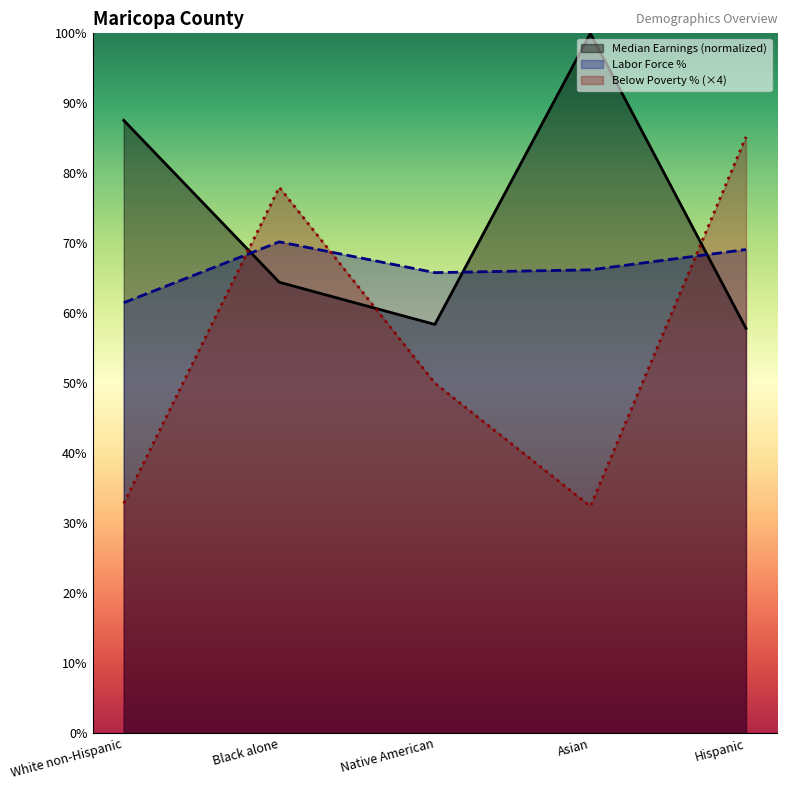

Between which two adjacent categories do Below Poverty % and Labor Force % first intersect?

White non-Hispanic and Black alone